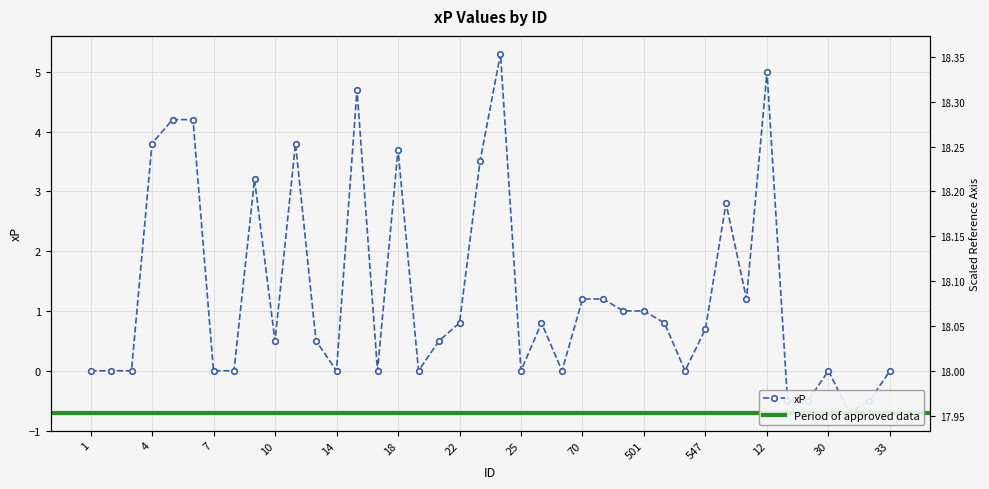

What value does the data have at 501?

1.0